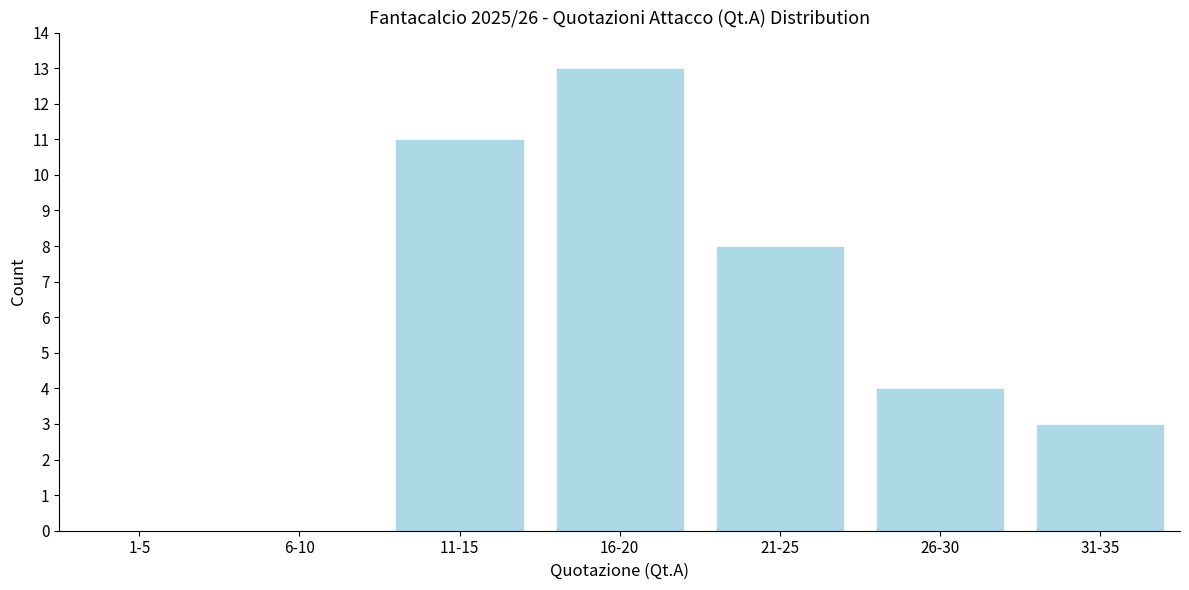

Reading left to right, transcribe all the data shown in this chart.

1-5=0	6-10=0	11-15=11	16-20=13	21-25=8	26-30=4	31-35=3